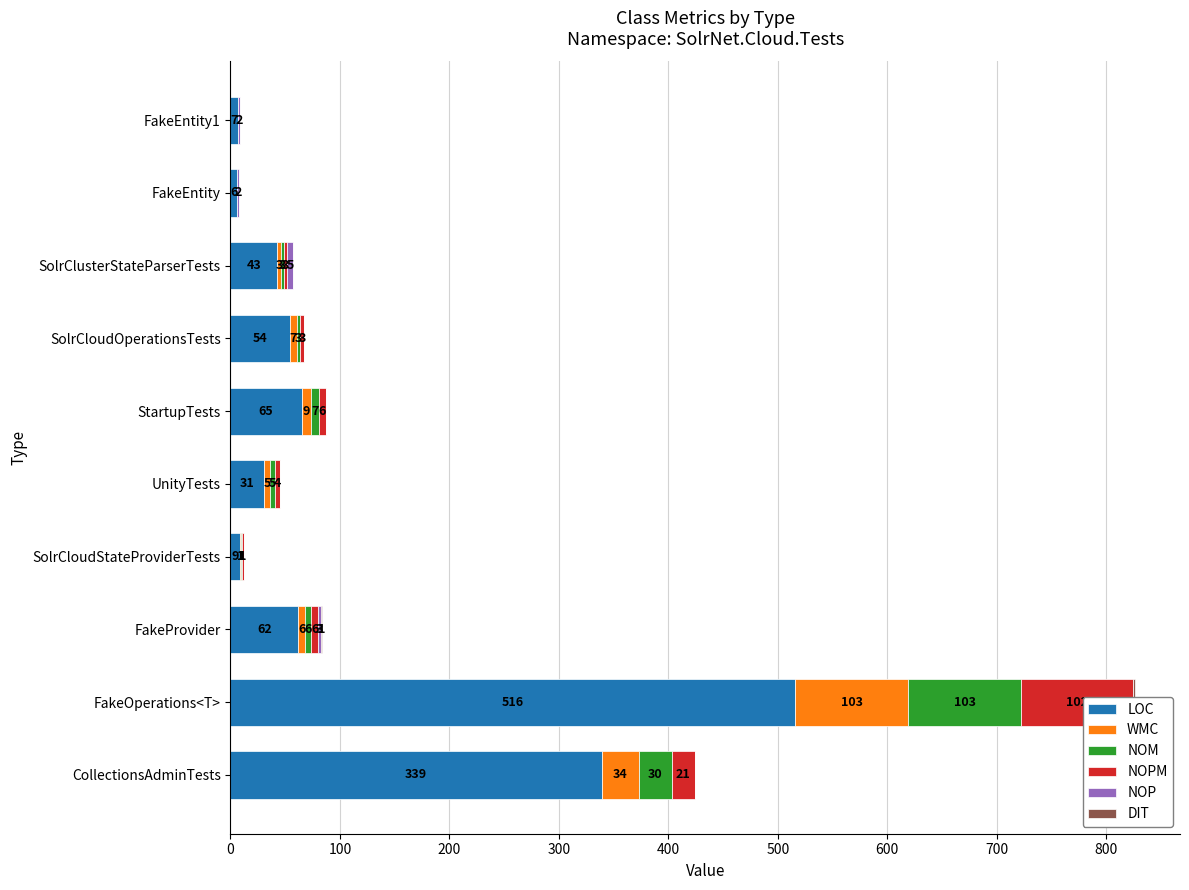

How many series are shown in this chart?

6